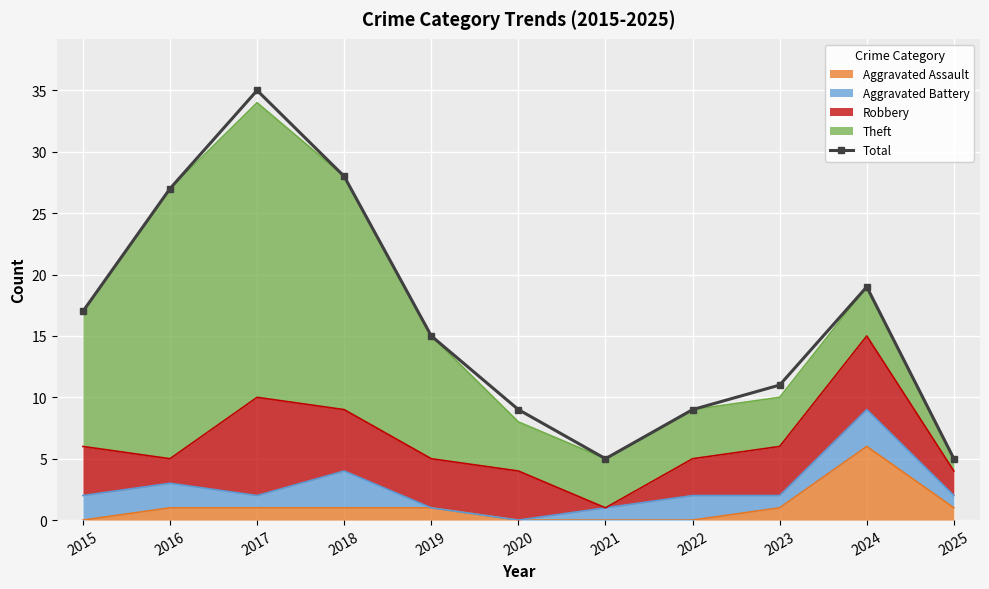

What is the value of the 1st point from the left?

17